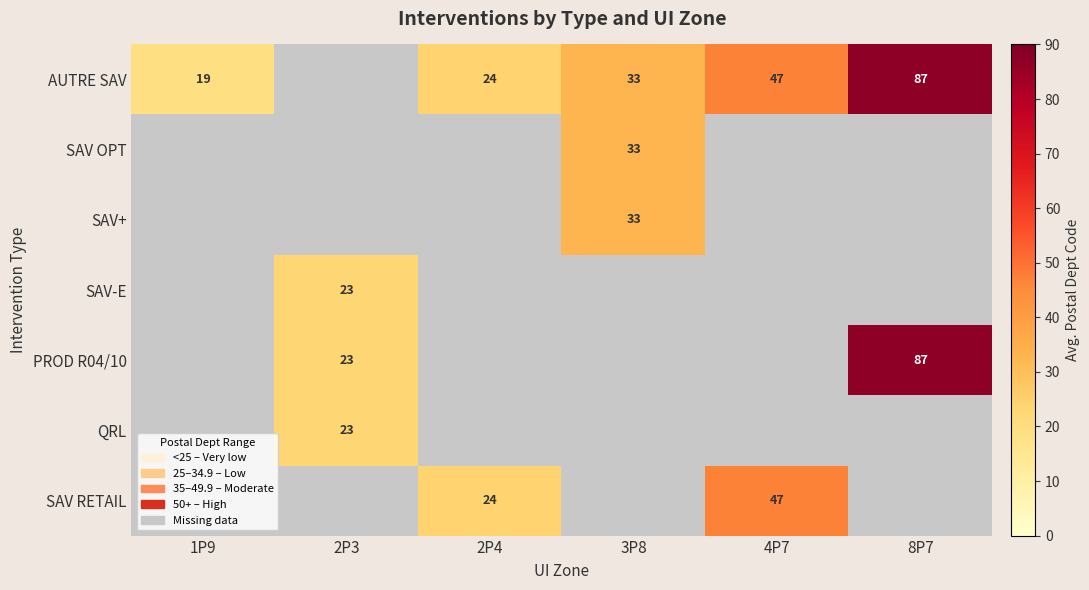

True or false: AUTRE SAV has a value of 87 at 8P7.

True